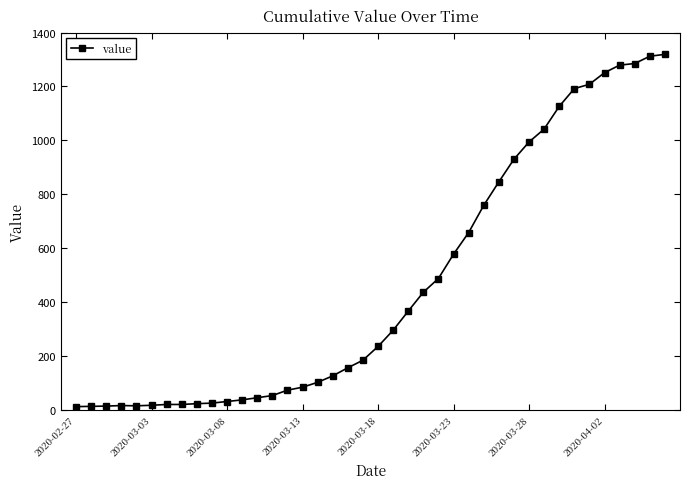

What is the maximum value shown in the chart?

1319